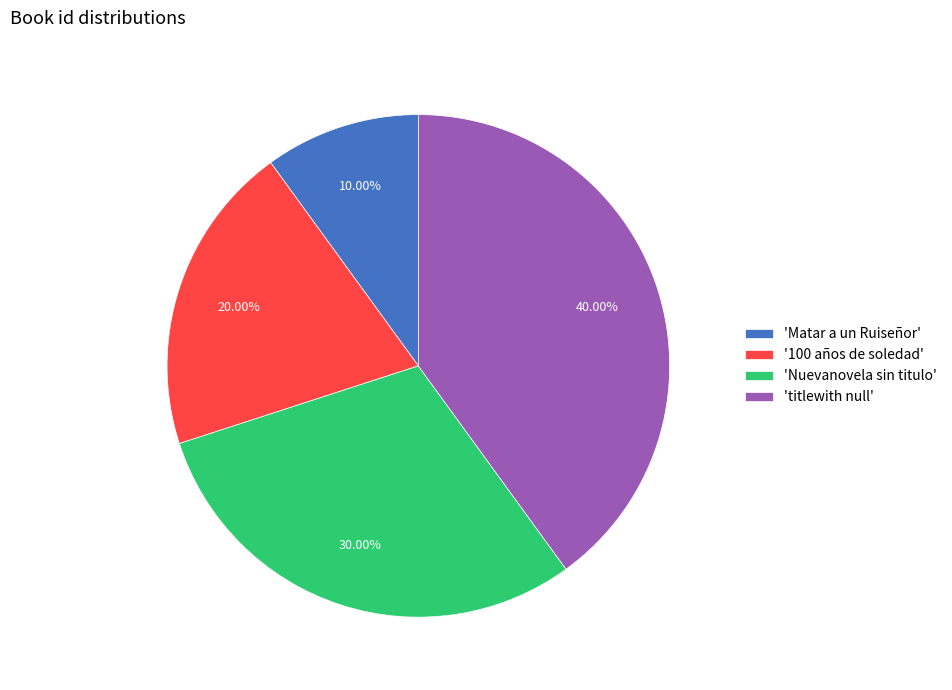

Combined, do 'Matar a un Ruiseñor' and 'Nuevanovela sin titulo' account for over 50%?

No